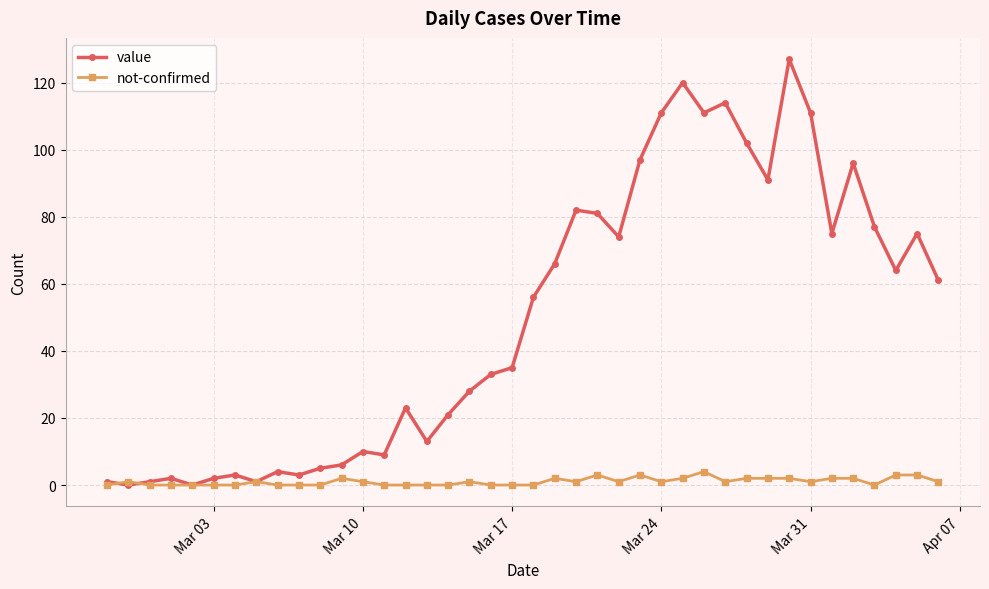

Which series has the largest total across all categories?

value